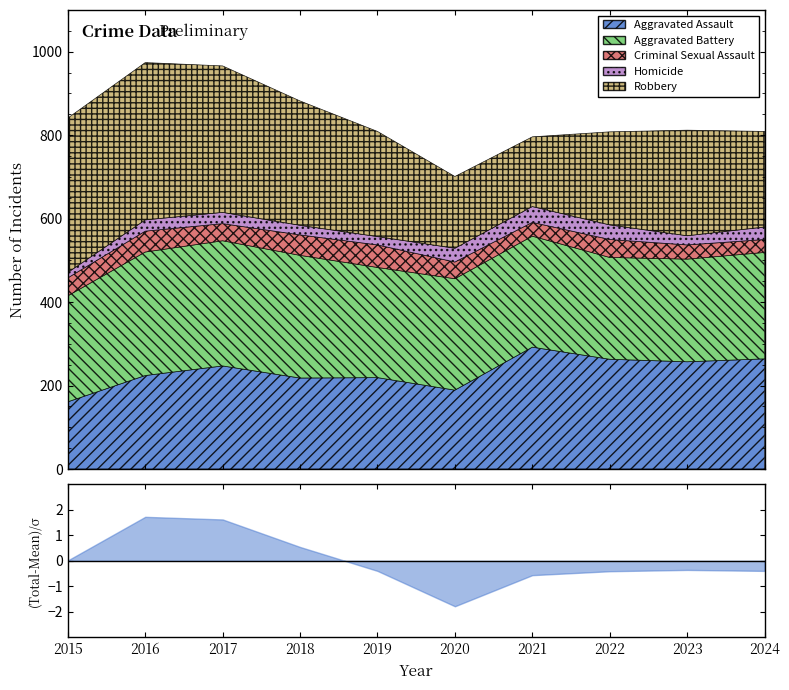

What is the difference between the maximum and second lowest values in the Aggravated Assault series?

103